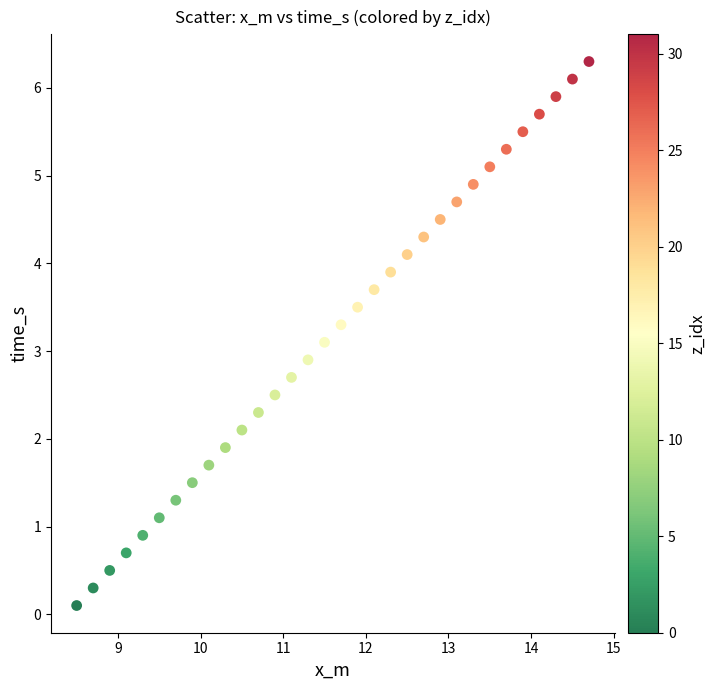

What is the range of X values (max minus min)?

6.2